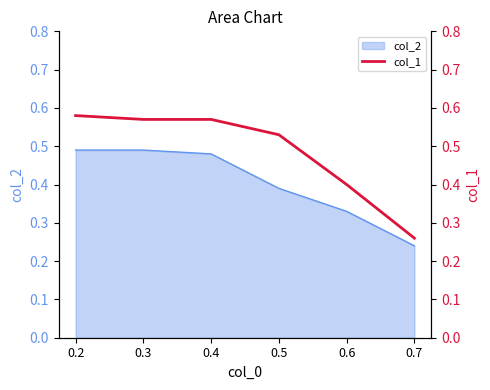

List the labels in order of value, smallest first.

0.7, 0.6, 0.5, 0.3, 0.4, 0.2